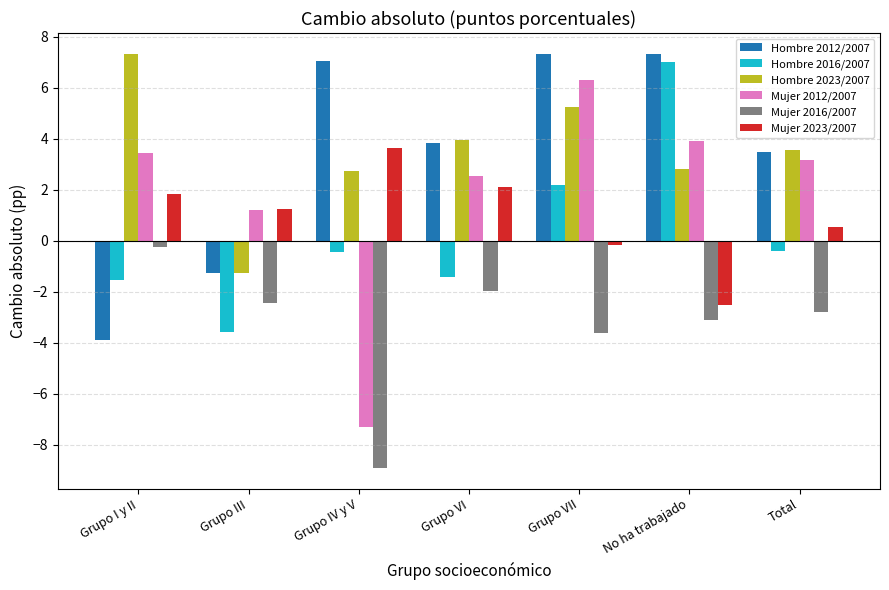

What is the value of the Mujer 2016/2007 bar at the 5th from the left?

-3.6